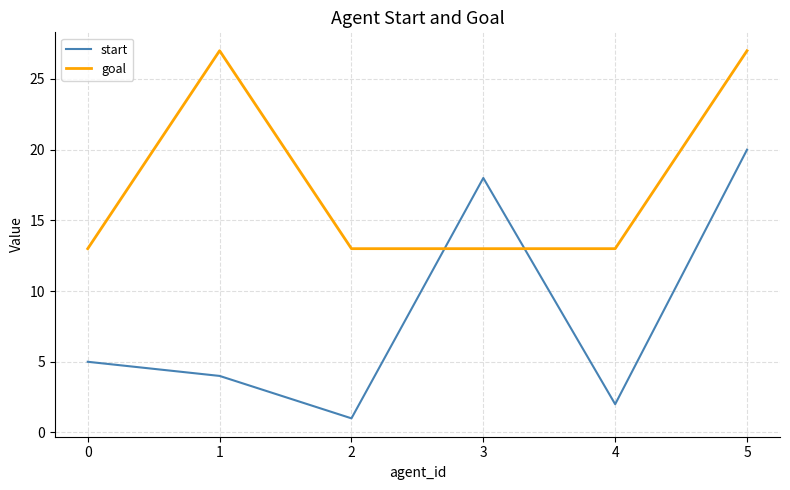

What is the difference between the maximum and minimum values in the start series?

19